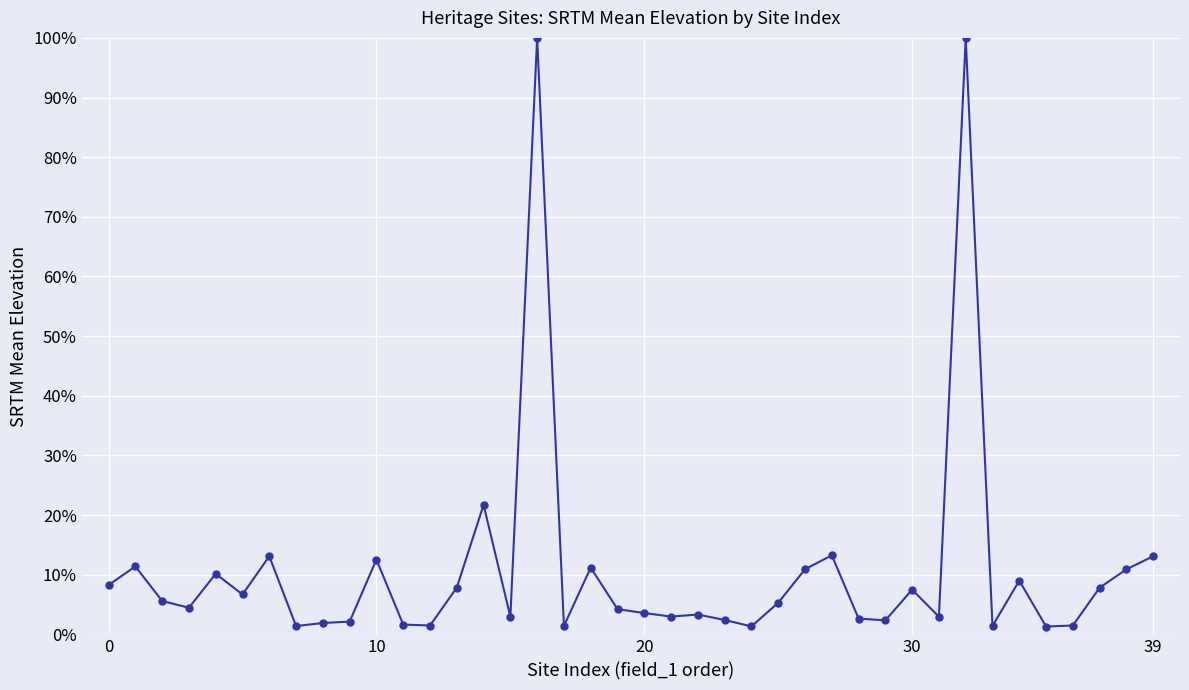

Reading left to right, what are all the values shown in this chart?

0.1	0.1	0.1	0.0	0.1	0.1	0.1	0.0	0.0	0.0	0.1	0.0	0.0	0.1	0.2	0.0	1.0	0.0	0.1	0.0	0.0	0.0	0.0	0.0	0.0	0.1	0.1	0.1	0.0	0.0	0.1	0.0	1.0	0.0	0.1	0.0	0.0	0.1	0.1	0.1